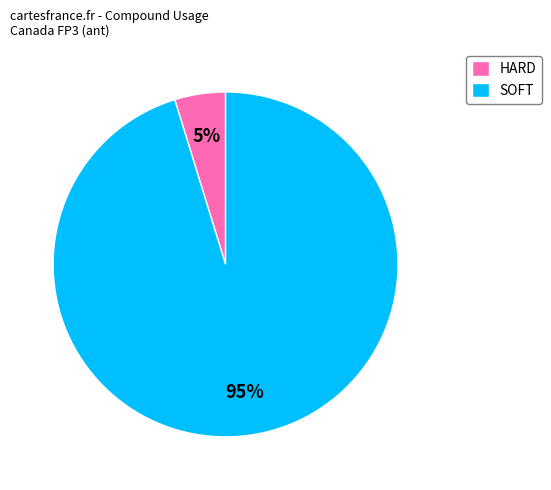

Which slice represents more than half of the pie?

SOFT